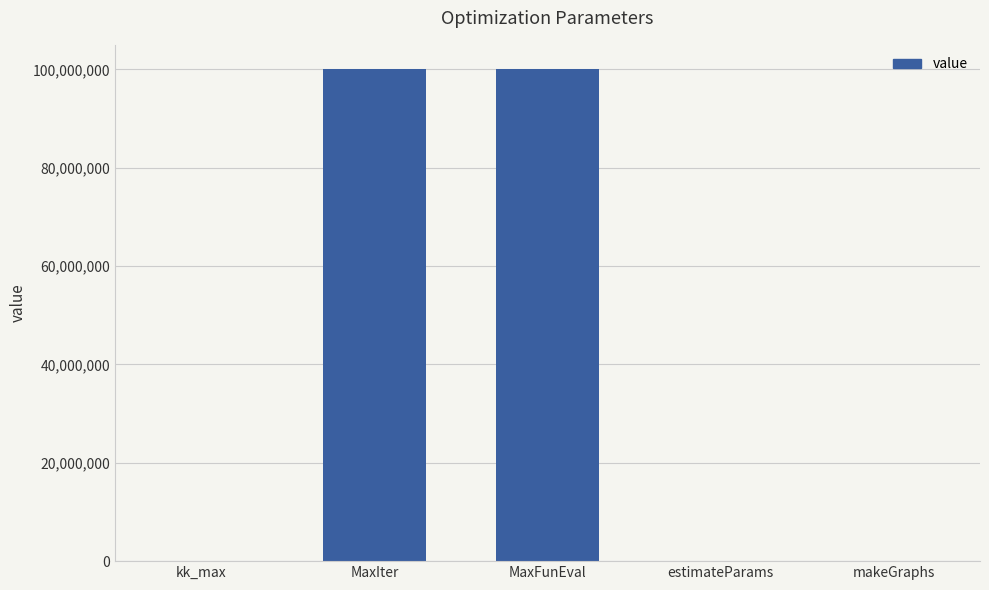

What is the sum of the values at MaxFunEval and kk_max?

100000001